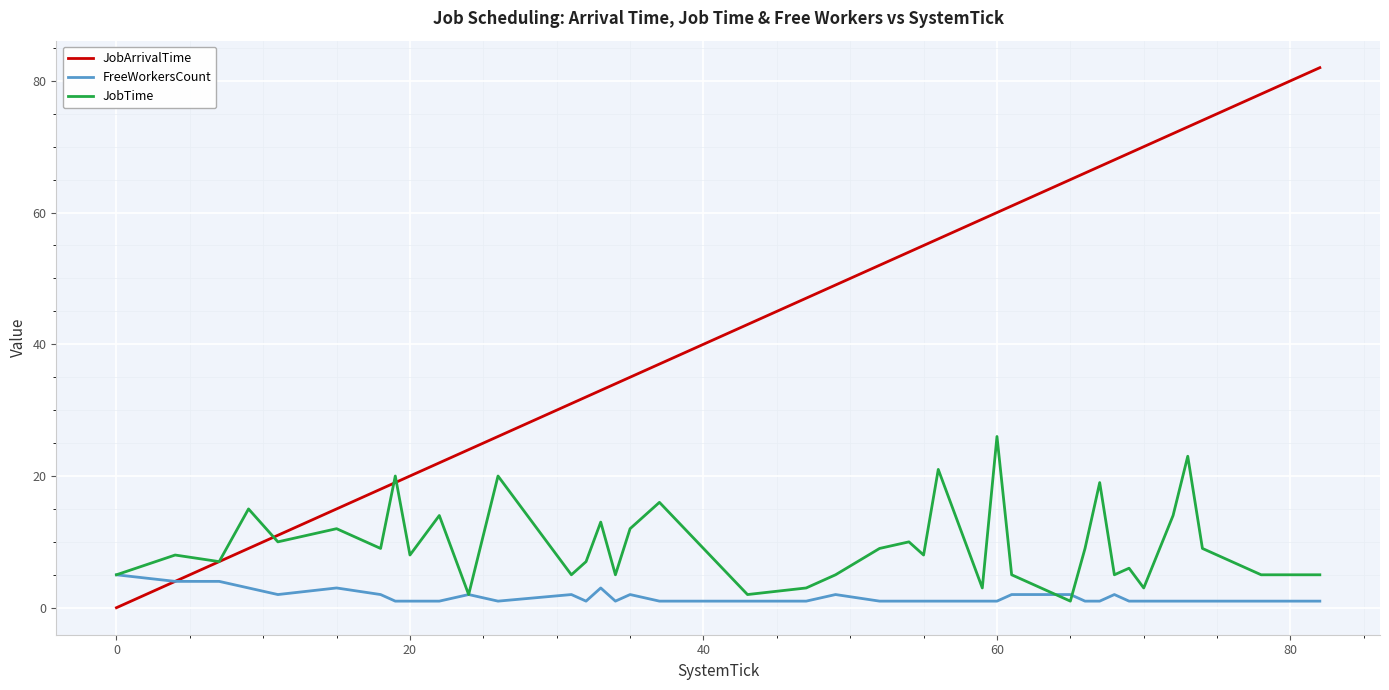

List the series in order of their peak value, lowest first.

FreeWorkersCount, JobTime, JobArrivalTime